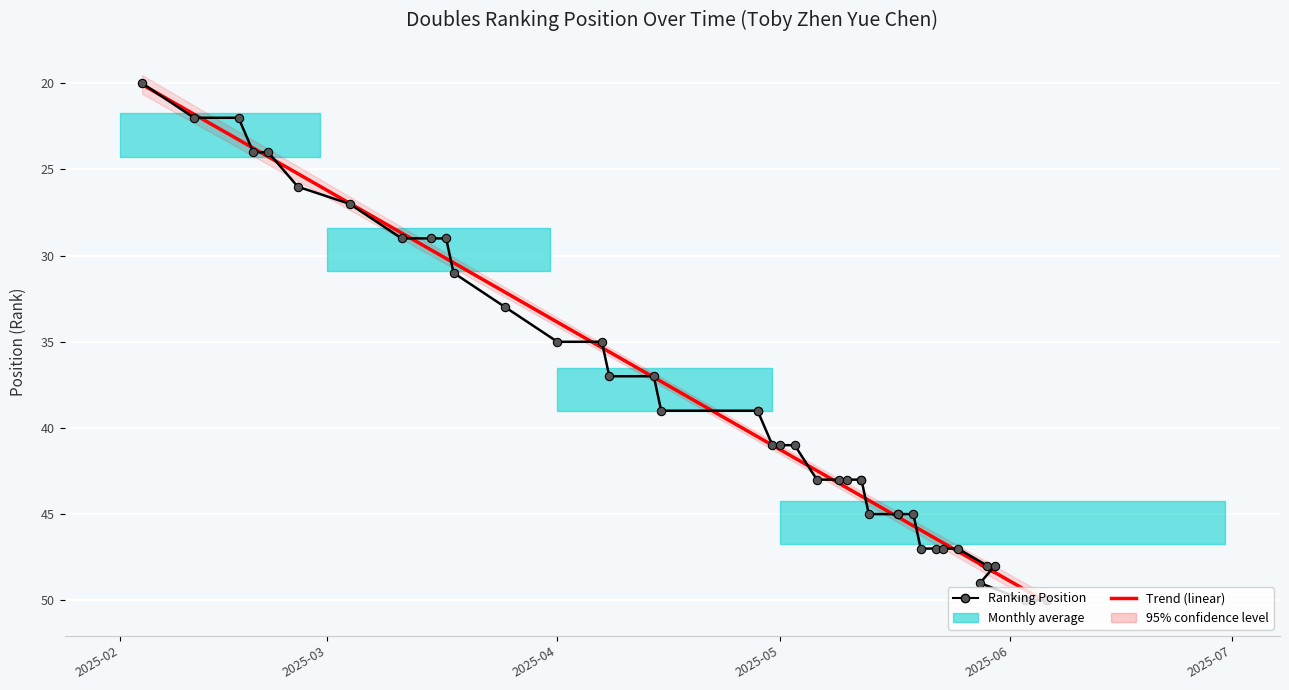

True or false: Trend (linear) has more than 2 points higher than both neighbors.

False